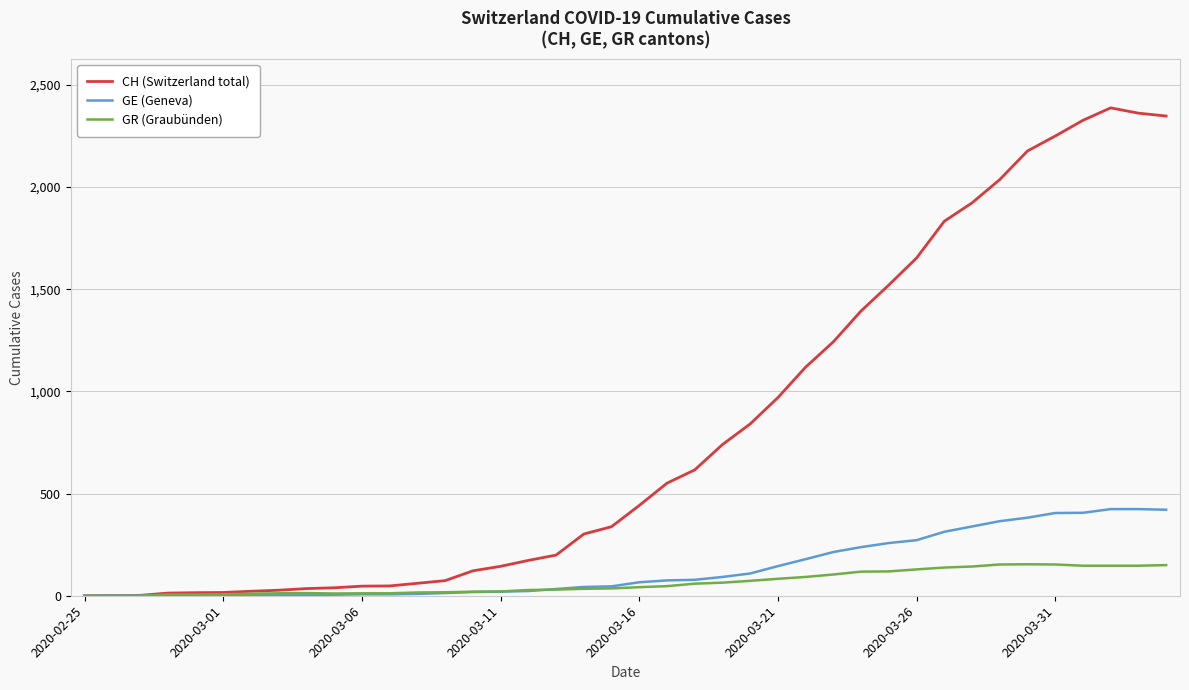

Rank the series by their maximum value, from highest to lowest.

CH (Switzerland total), GE (Geneva), GR (Graubünden)